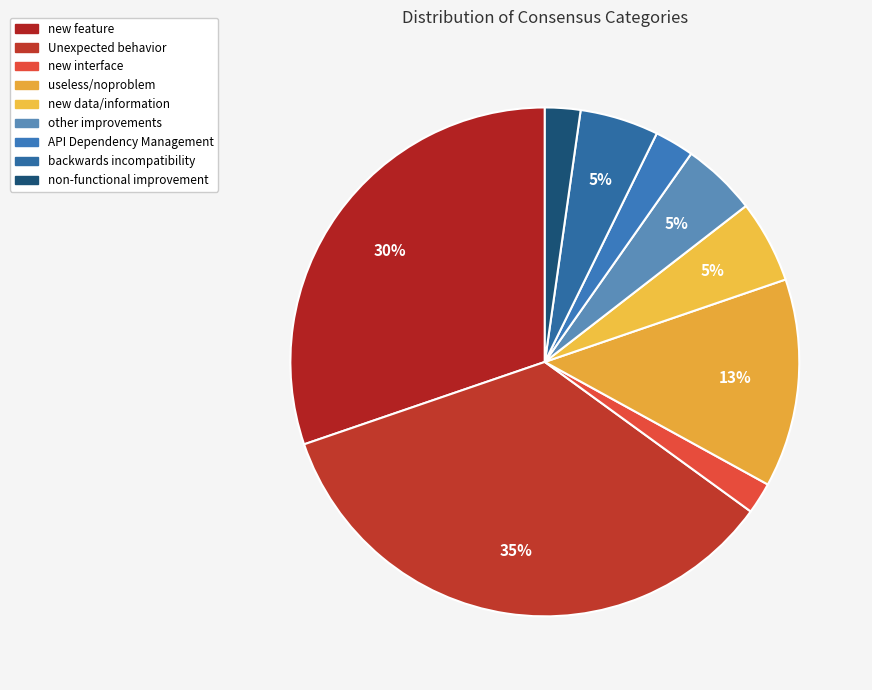

Does any single category account for the majority?

No